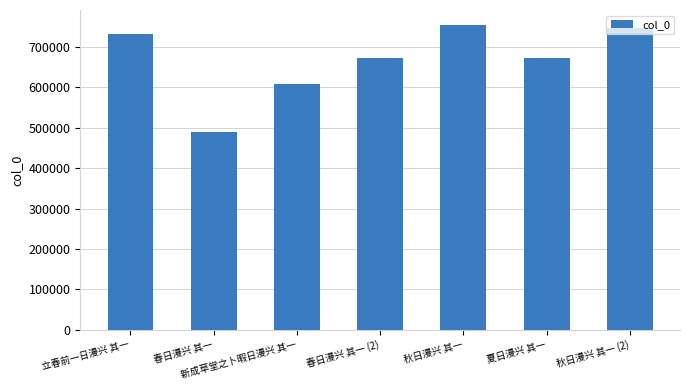

What is the smallest value displayed?

489513